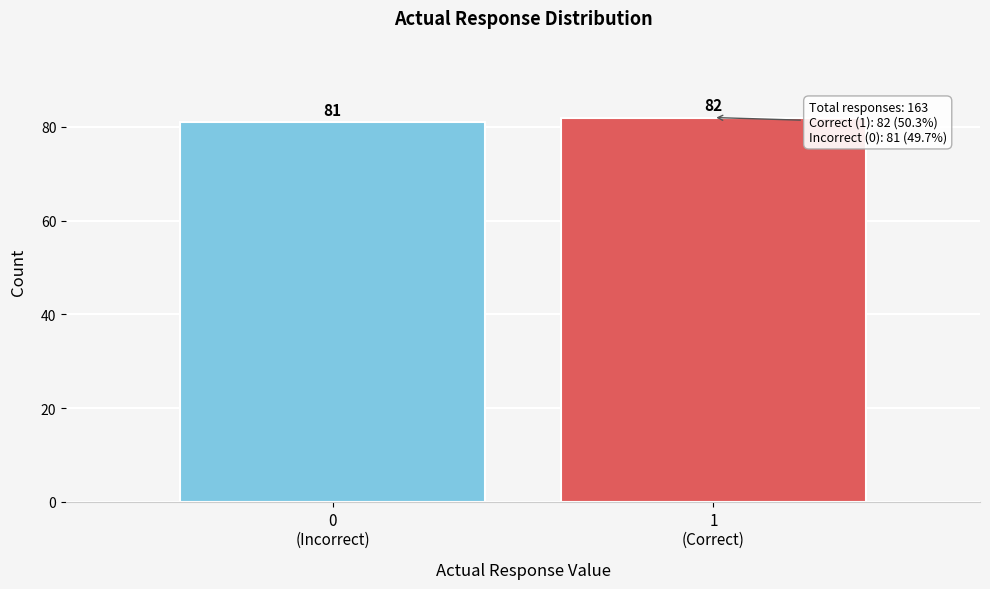

Reading right to left, extract all data points from this chart.

82	81